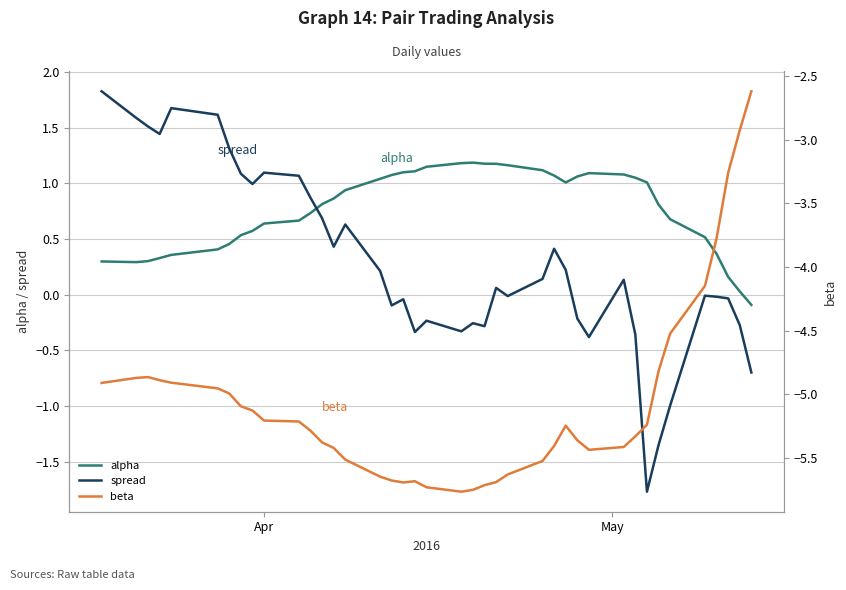

Reading left to right, extract all data points from this chart.

alpha: 0.3	0.3	0.3	0.3	0.4	0.4	0.5	0.5	0.6	0.6	0.7	0.7	0.8	0.9	0.9	1.0	1.1	1.1	1.1	1.1	1.2	1.2	1.2	1.2	1.2	1.1	1.1	1.0	1.1	1.1	1.1	1.1	1.0	0.8	0.7	0.5	0.4	0.2	0.0	-0.1
spread: 1.8	1.6	1.5	1.4	1.7	1.6	1.3	1.1	1.0	1.1	1.1	0.9	0.7	0.4	0.6	0.2	-0.1	-0.0	-0.3	-0.2	-0.3	-0.3	-0.3	0.1	-0.0	0.1	0.4	0.2	-0.2	-0.4	0.1	-0.4	-1.8	-1.4	-1.0	-0.0	-0.0	-0.0	-0.3	-0.7
beta: -4.9	-4.9	-4.9	-4.9	-4.9	-5.0	-5.0	-5.1	-5.1	-5.2	-5.2	-5.3	-5.4	-5.4	-5.5	-5.6	-5.7	-5.7	-5.7	-5.7	-5.8	-5.8	-5.7	-5.7	-5.6	-5.5	-5.4	-5.2	-5.4	-5.4	-5.4	-5.3	-5.2	-4.8	-4.5	-4.1	-3.8	-3.3	-2.9	-2.6